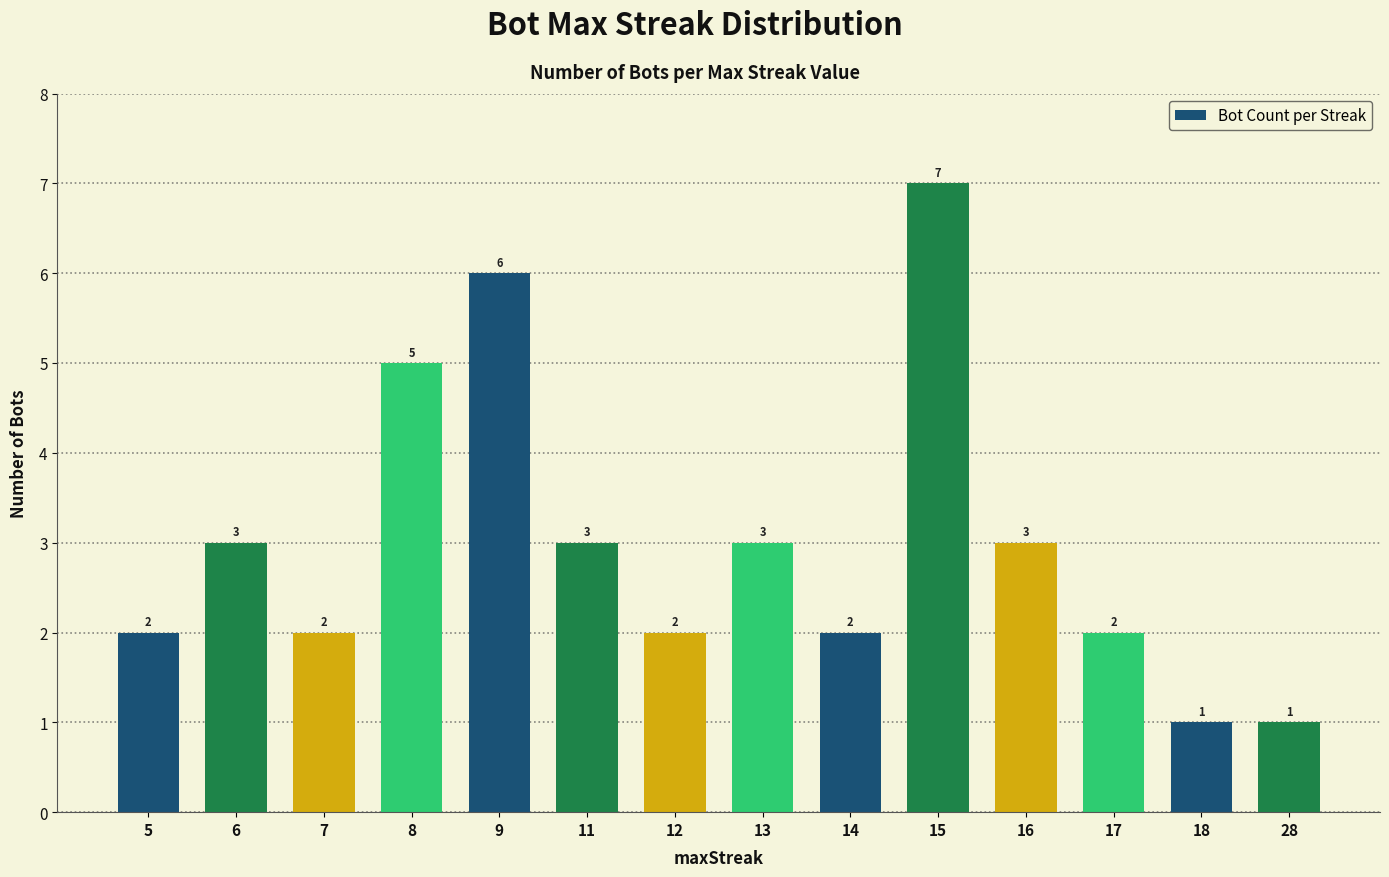

Reading right to left, transcribe all the data shown in this chart.

28=1	18=1	17=2	16=3	15=7	14=2	13=3	12=2	11=3	9=6	8=5	7=2	6=3	5=2